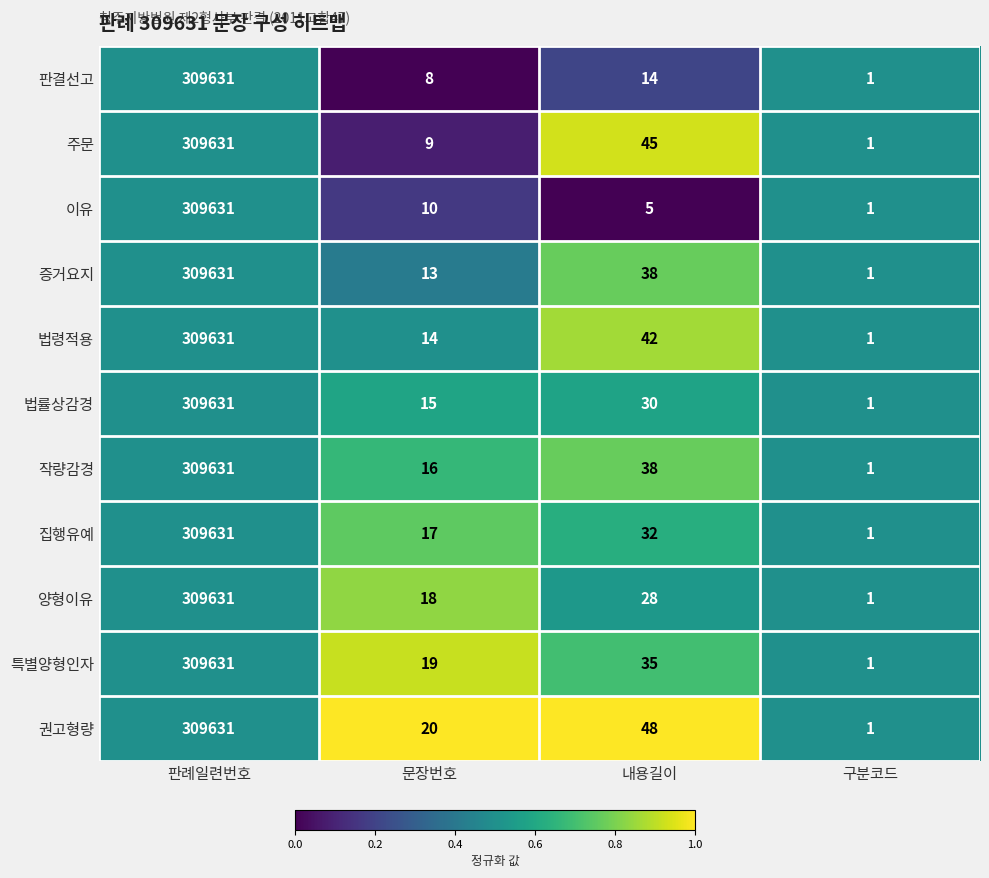

Read the 증거요지 value at 내용길이, to the nearest 10.

40